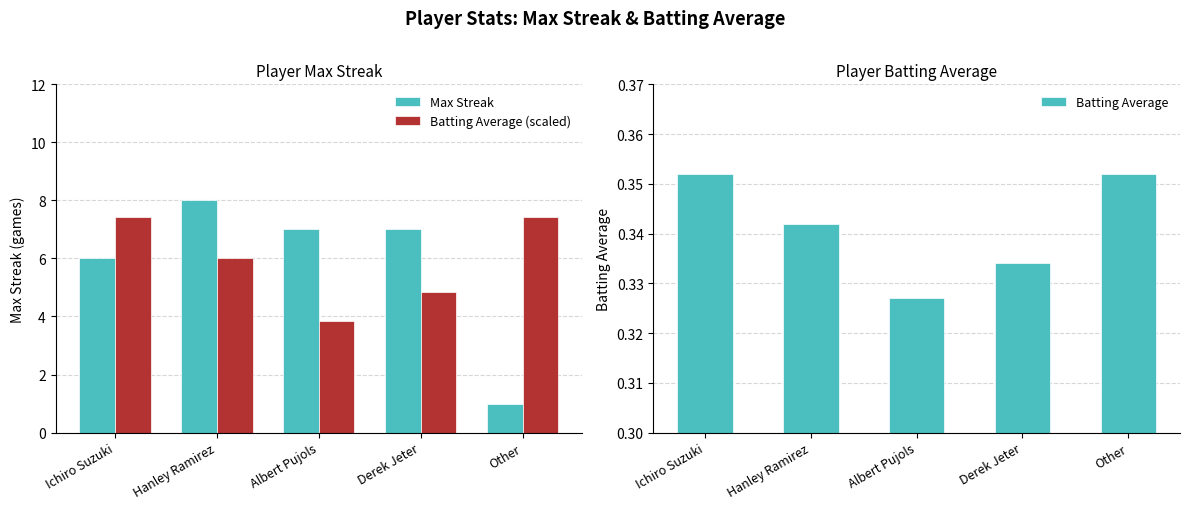

What is the difference between the Batting Average (scaled) values at Derek Jeter and Other?

2.6